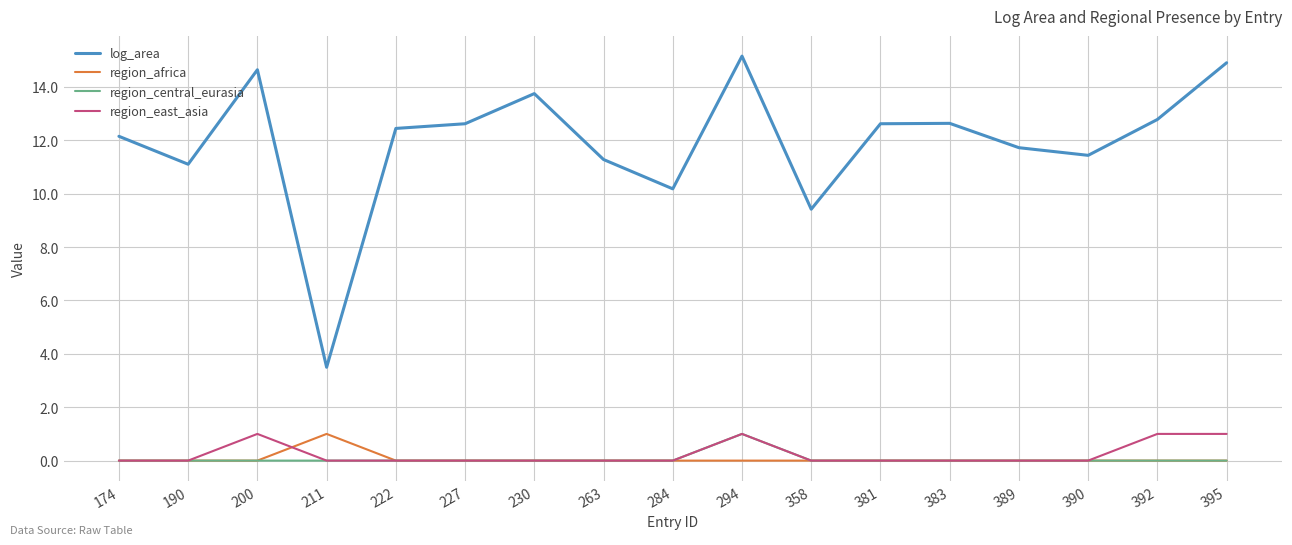

True or false: log_area and region_africa cross at least once.

False